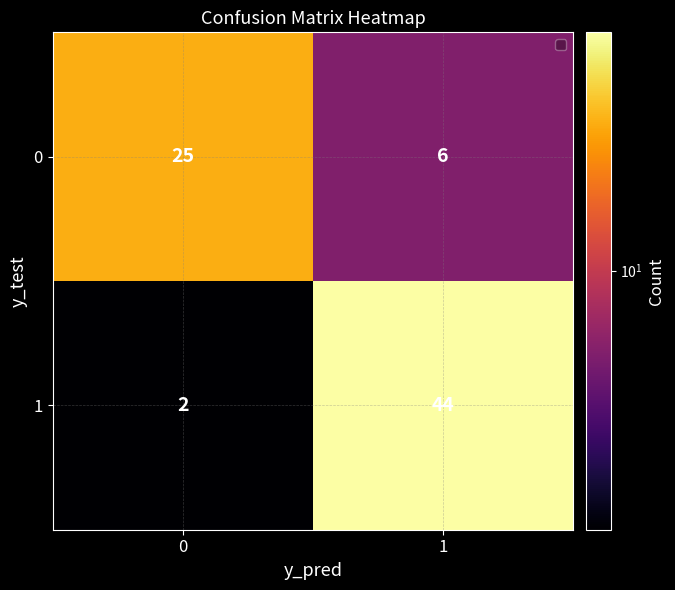

At which category is the sum across all series the highest?

1